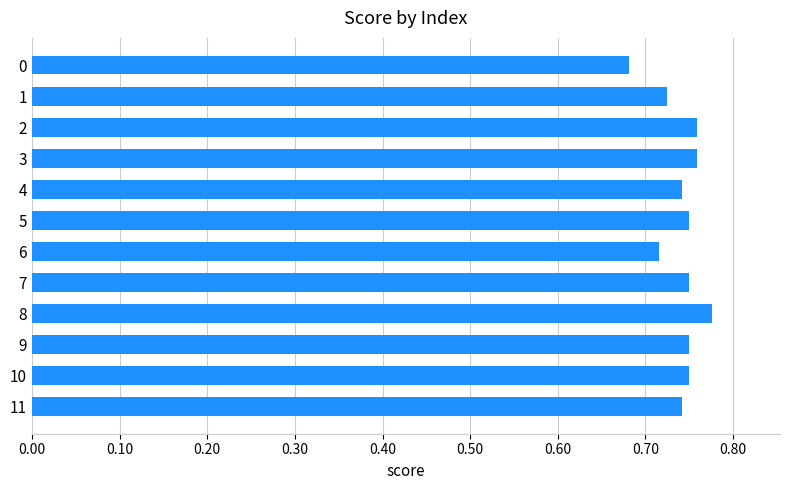

How many values are between 0 and 1?

12